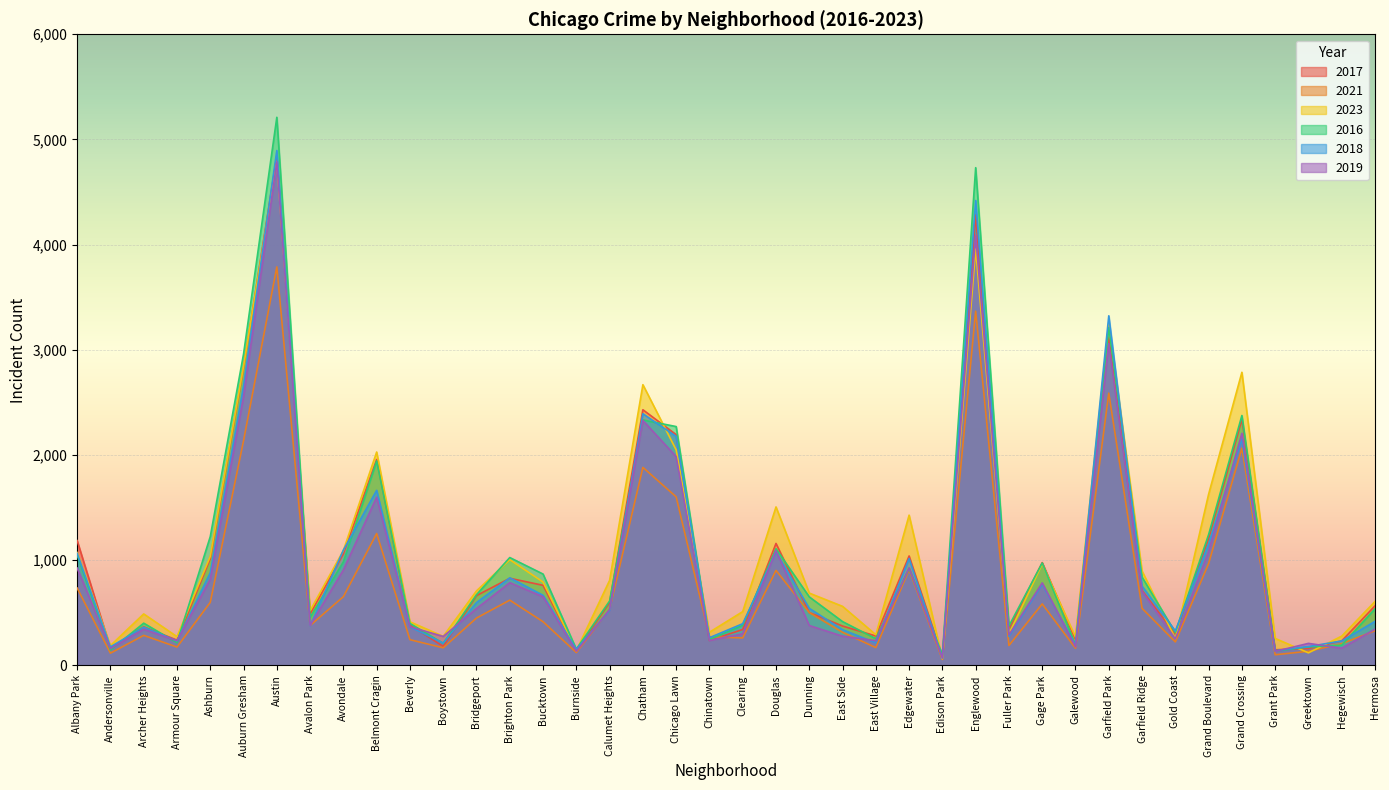

How many lines are shown in the chart?

6